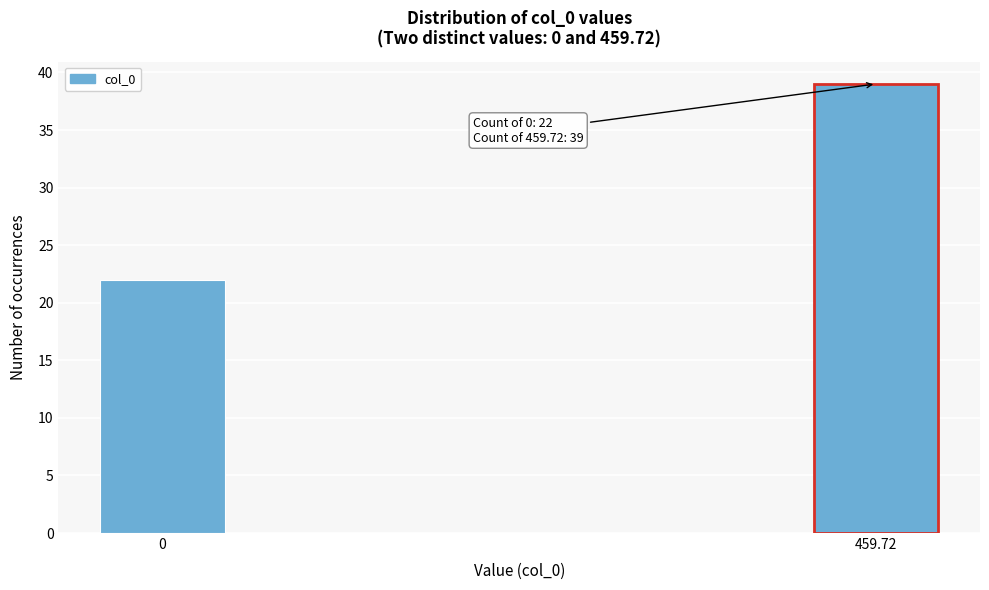

Reading left to right, what are all the values shown in this chart?

0=22	459.72=39